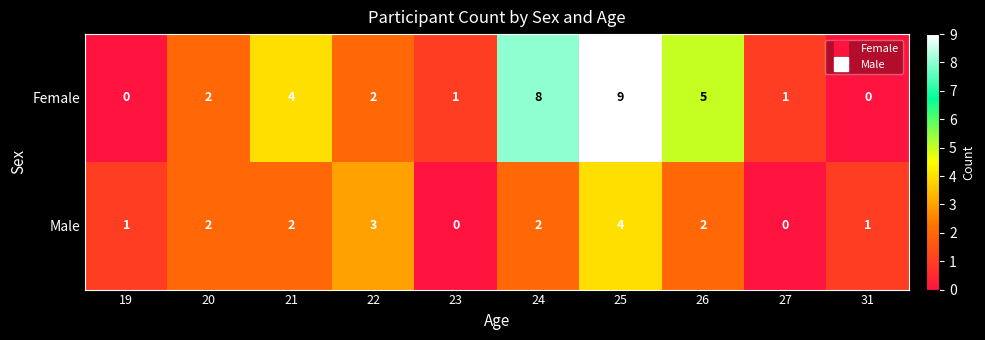

The Male series shows 2 at 22. True or false?

False